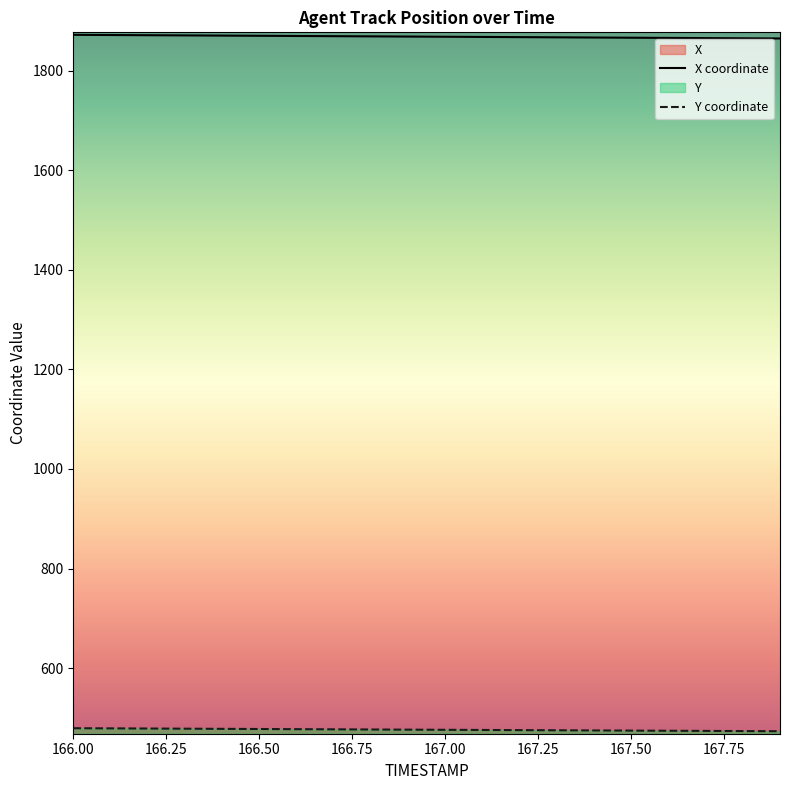

List the series in order of their peak value, lowest first.

Y, X